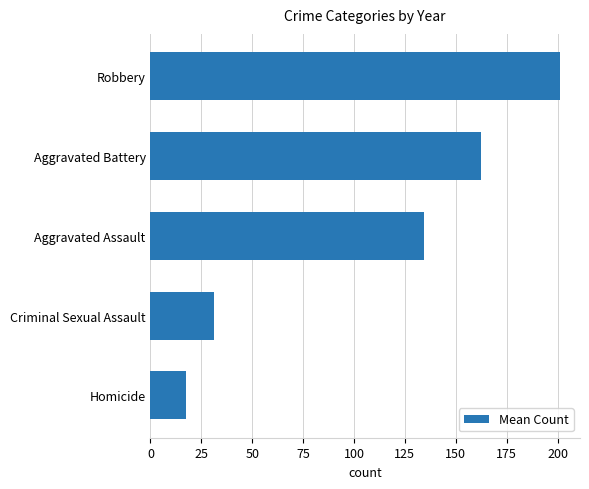

What is the difference between the second highest and second lowest values?

131.0